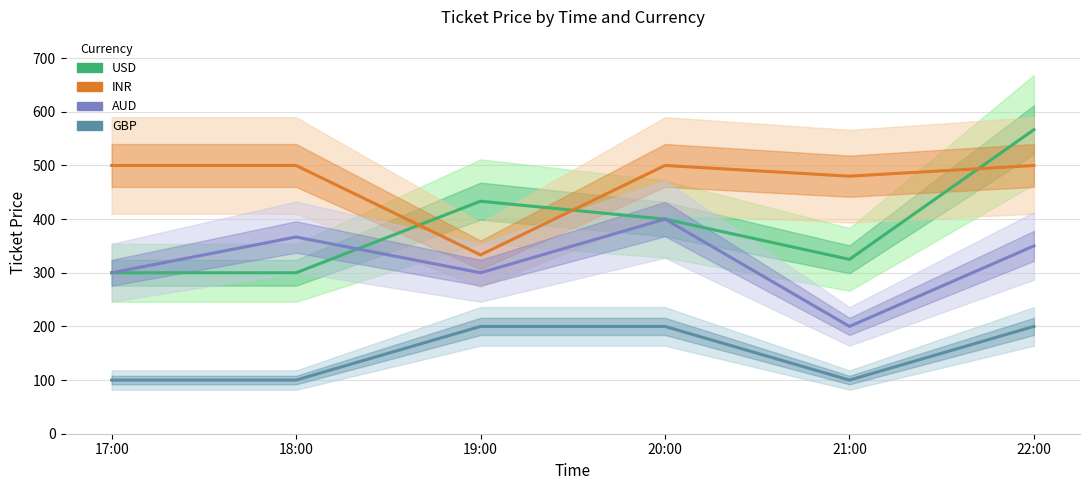

After their last crossing, which series has the higher values: USD or AUD?

USD